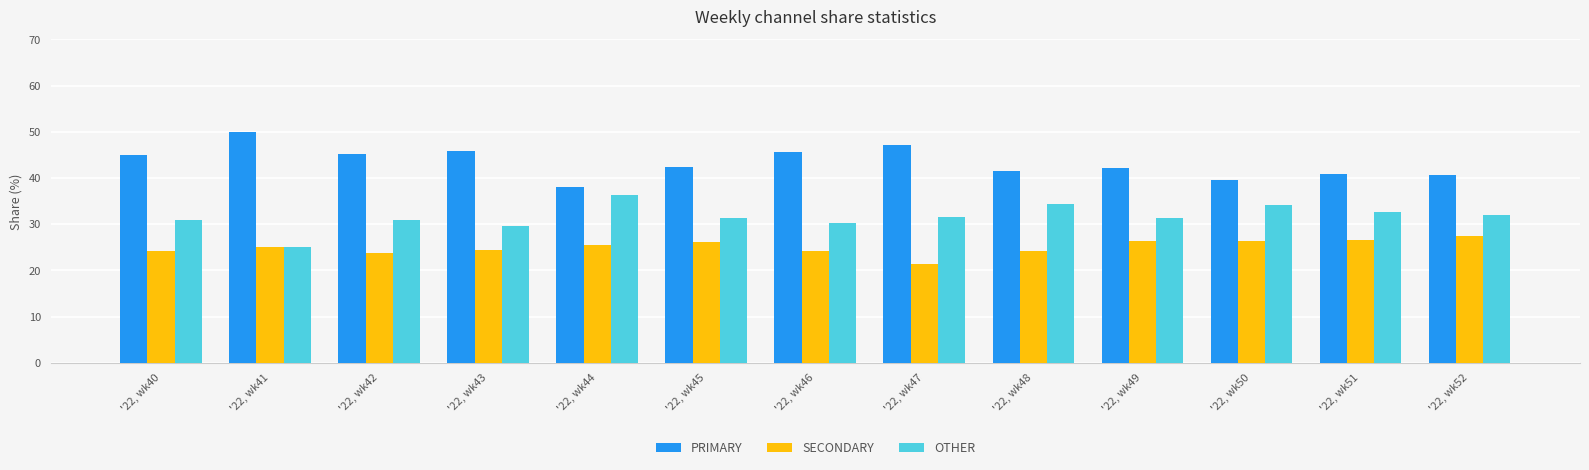

Rank the categories by SECONDARY value from lowest to highest.

'22, wk47, '22, wk42, '22, wk46, '22, wk40, '22, wk48, '22, wk43, '22, wk41, '22, wk44, '22, wk45, '22, wk50, '22, wk49, '22, wk51, '22, wk52